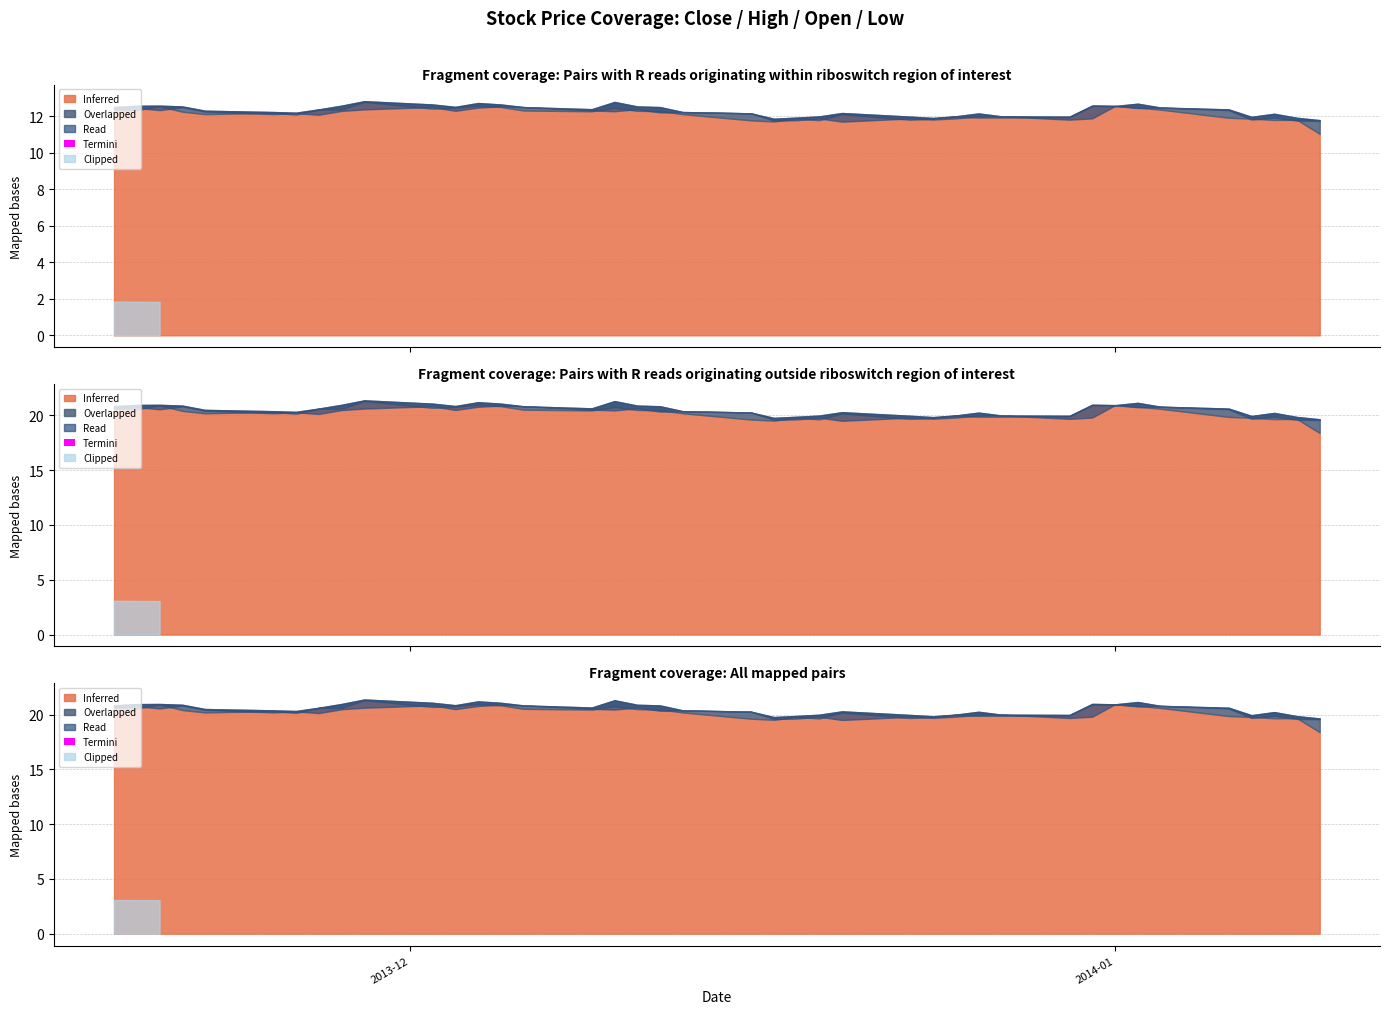

What is the difference between the second highest and minimum values in the Inferred (Close) series?

2.6